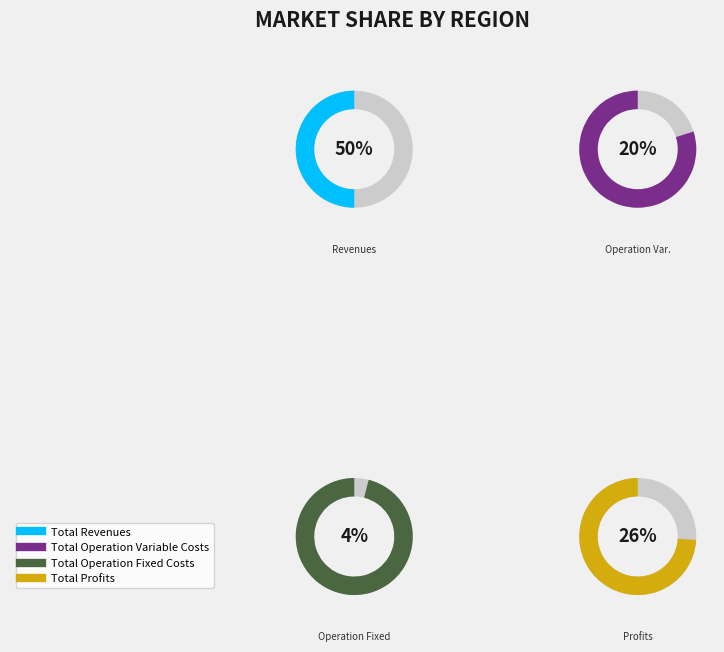

To the nearest percent, what percentage of the pie is Total Revenues?

50%